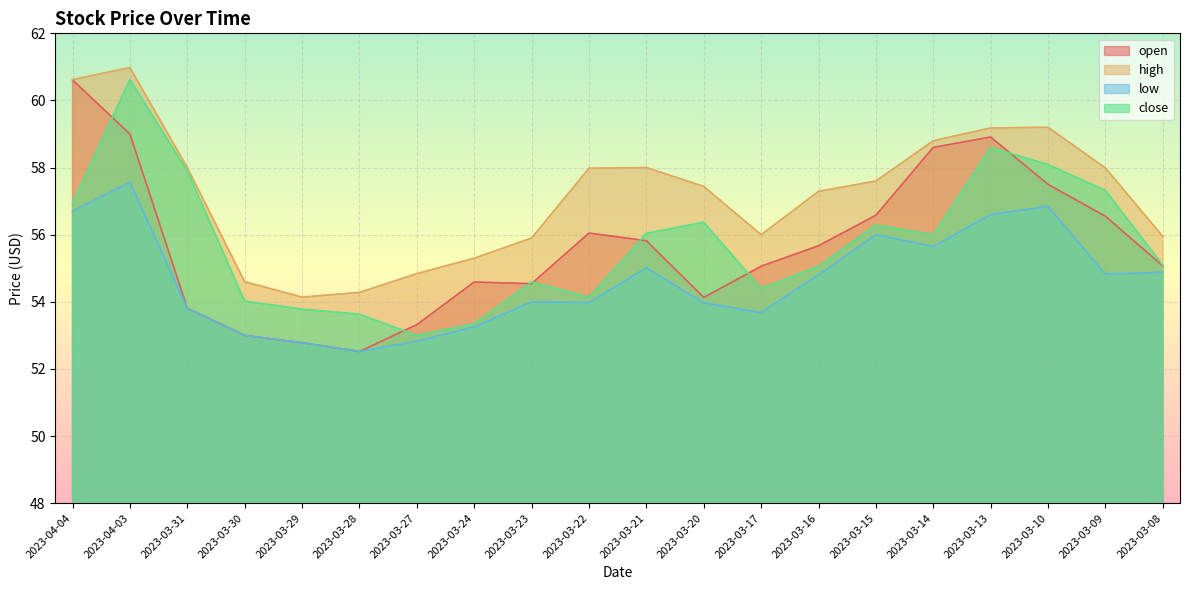

True or false: low and high cross at least once.

False